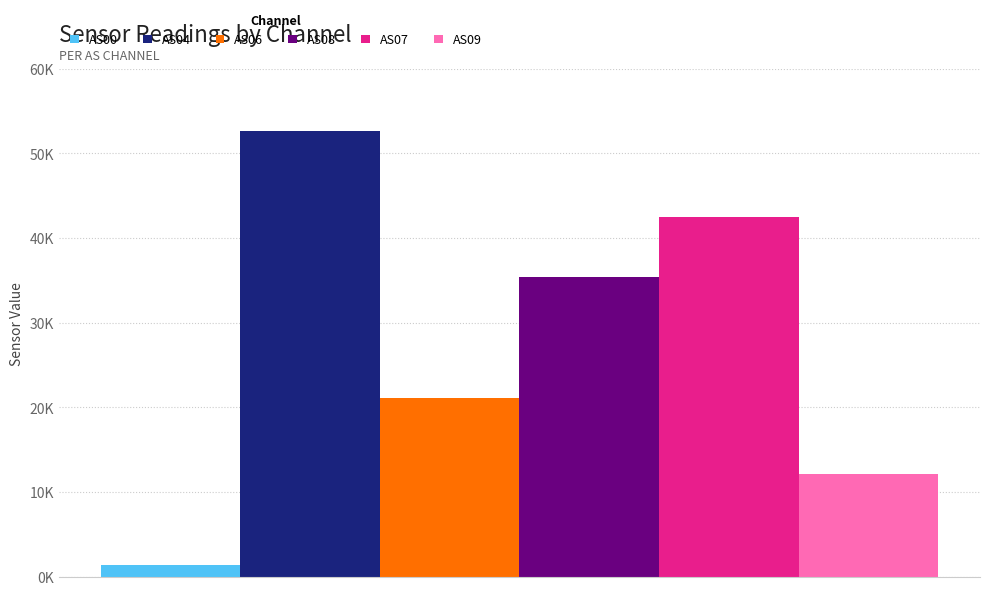

What is the minimum value shown in the chart?

1356